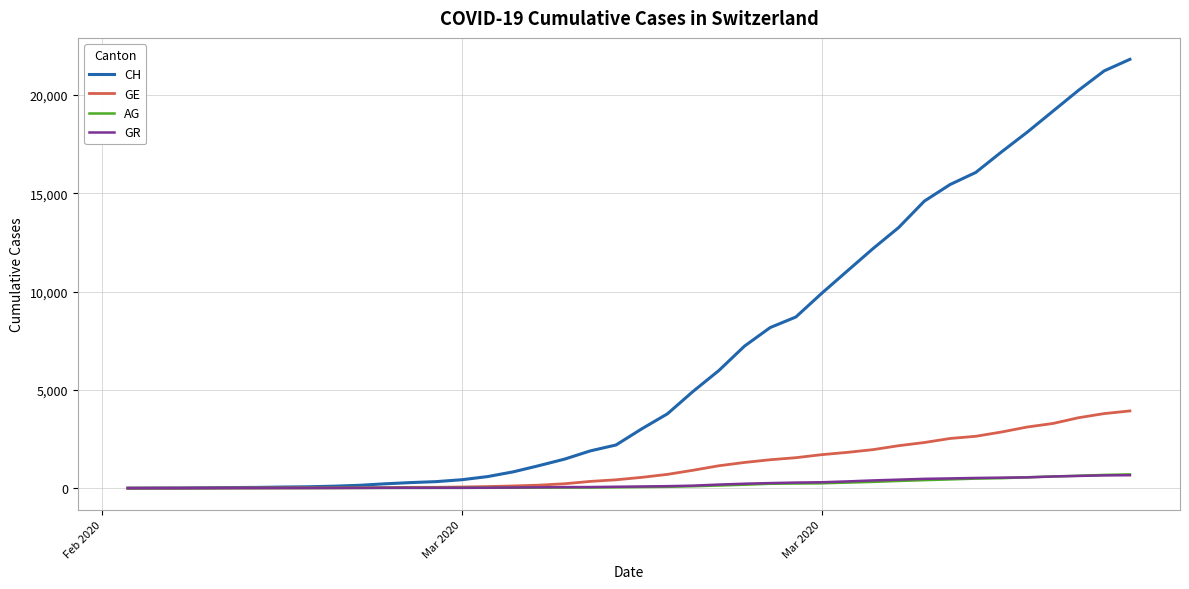

Which series has the largest total across all categories?

CH